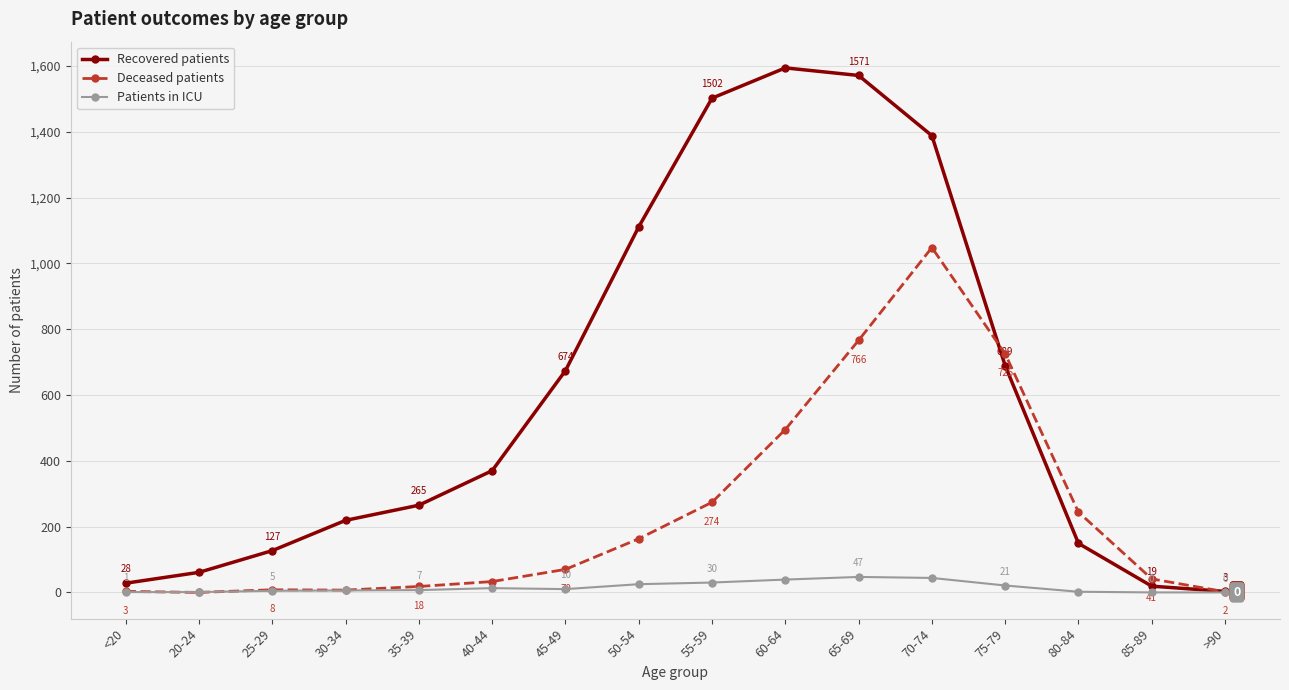

How many intersections are there between Recovered patients and Deceased patients?

2